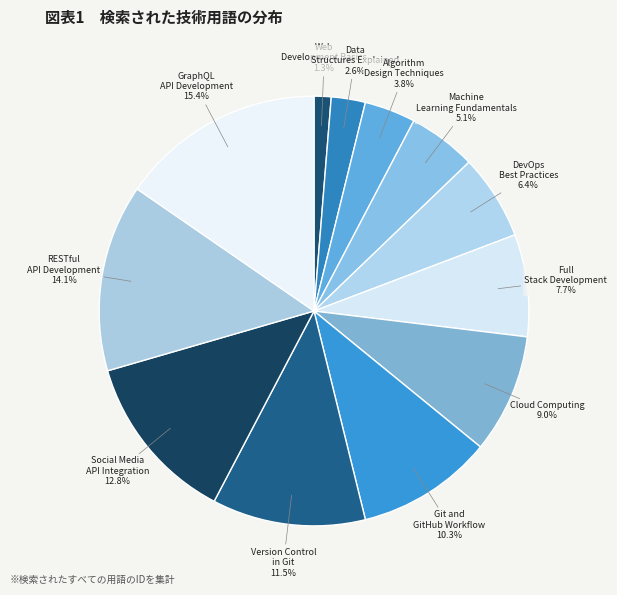

Is there a majority slice in this chart?

No